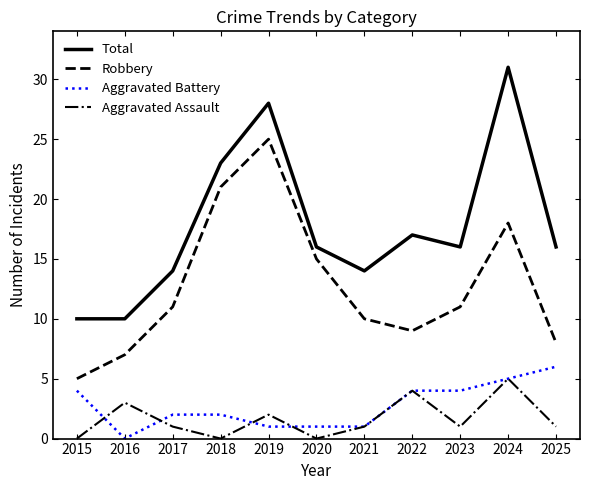

Rank the series by their maximum value, from highest to lowest.

Total, Robbery, Aggravated Battery, Aggravated Assault